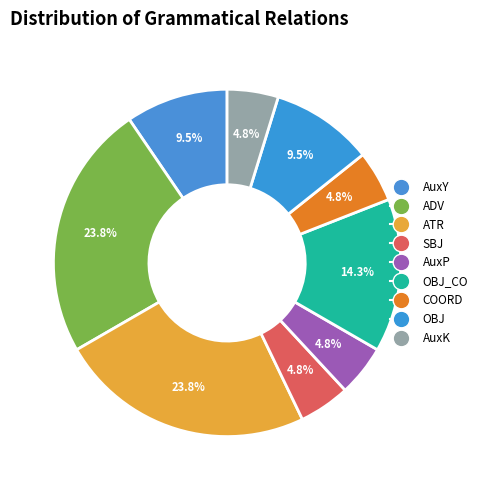

Which slice is the smallest?

SBJ